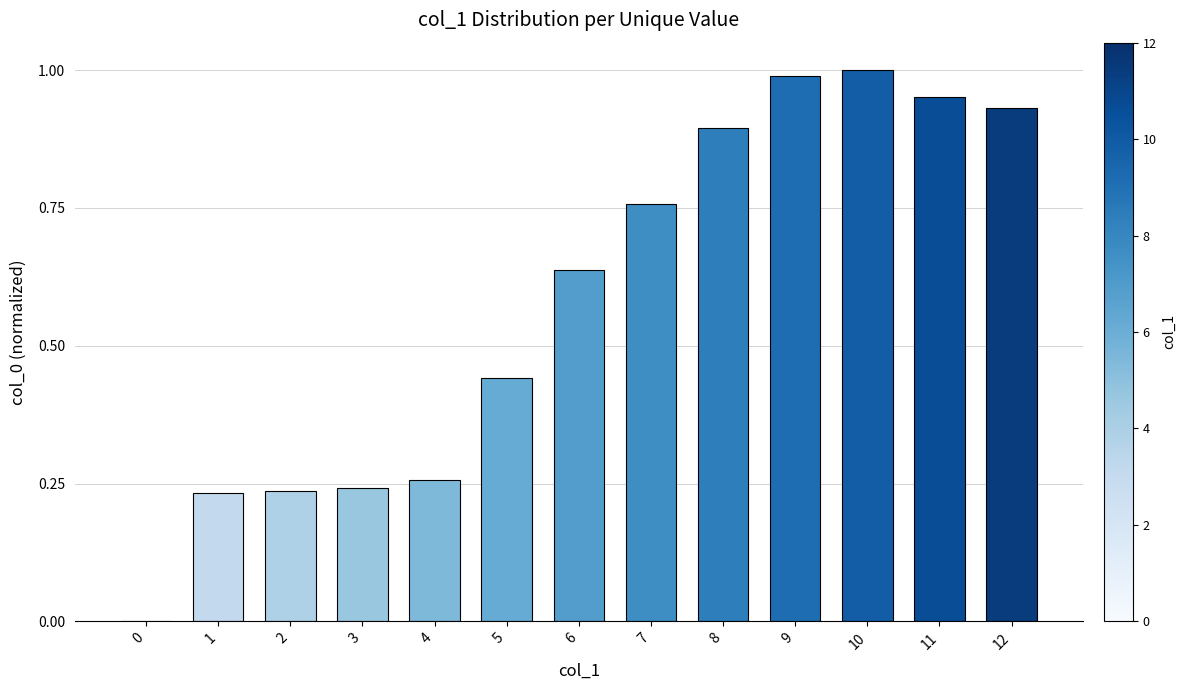

The value at 10 is 1.0. True or false?

True